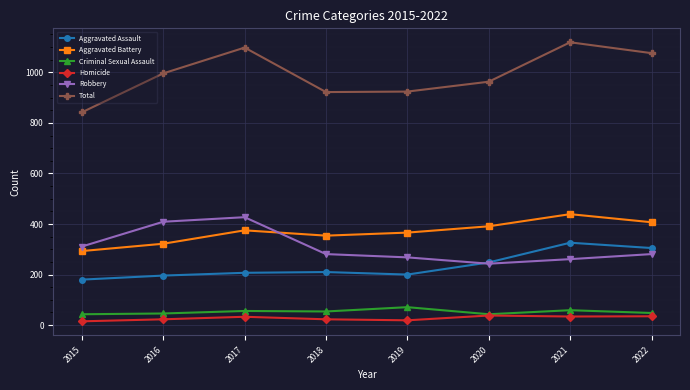

What are all the series names shown in the legend?

Aggravated Assault, Aggravated Battery, Criminal Sexual Assault, Homicide, Robbery, Total